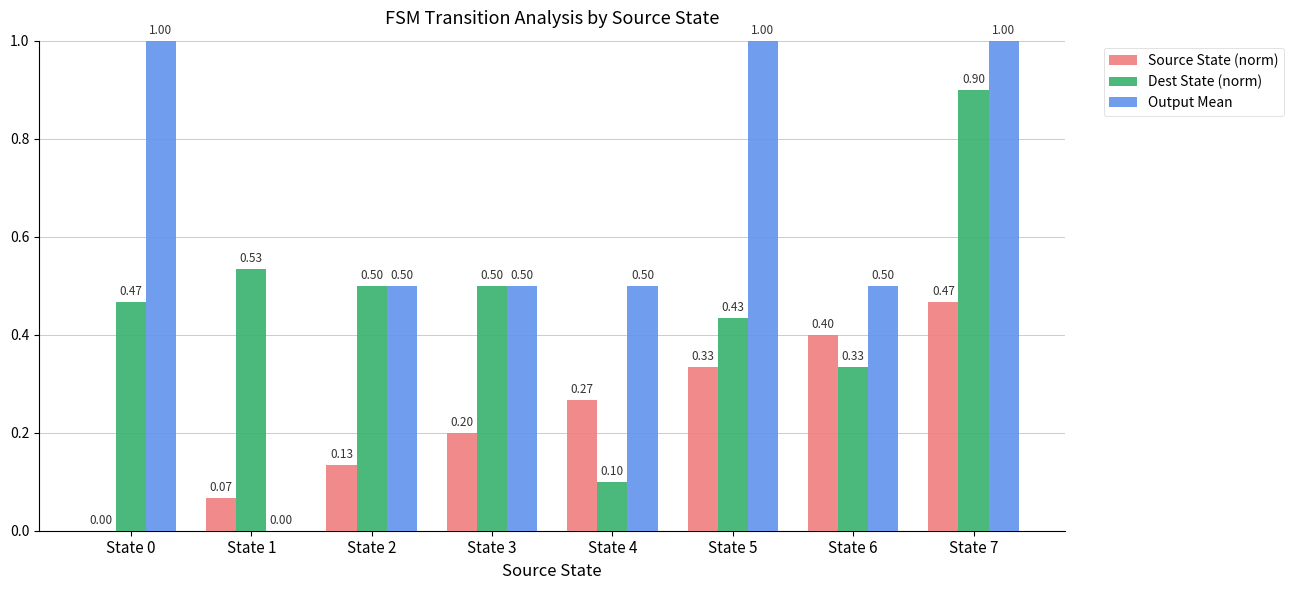

At which category is the sum across all series the highest?

State 7